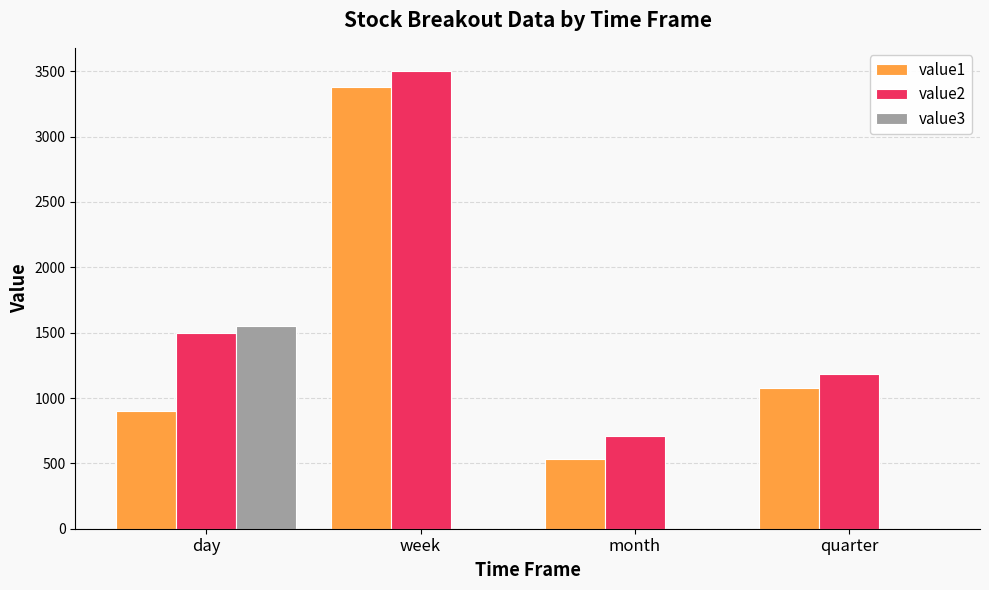

The value of value2 at day is 715.9. True or false?

False